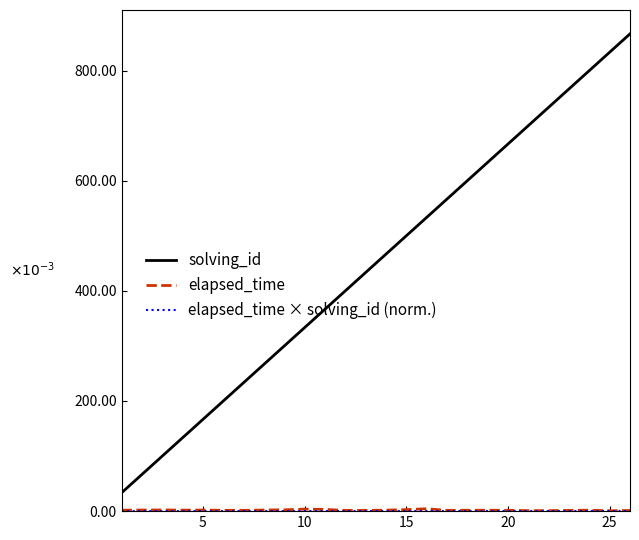

Does the chart have visible grid lines?

No